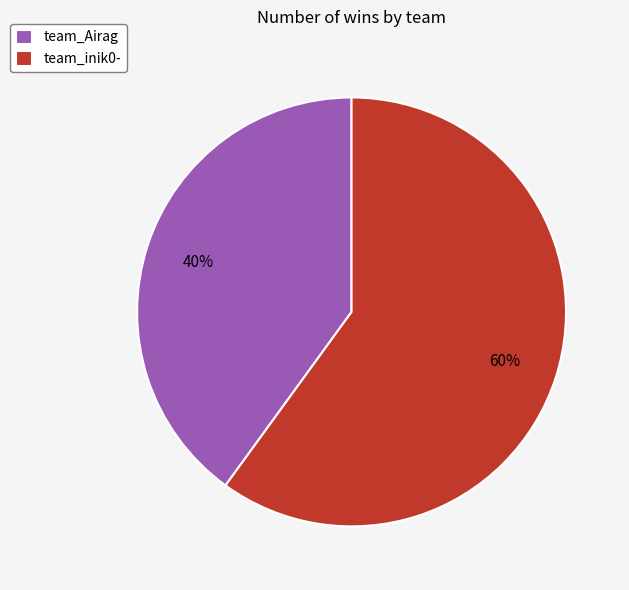

Is it true that team_Airag is 40% of the pie?

True